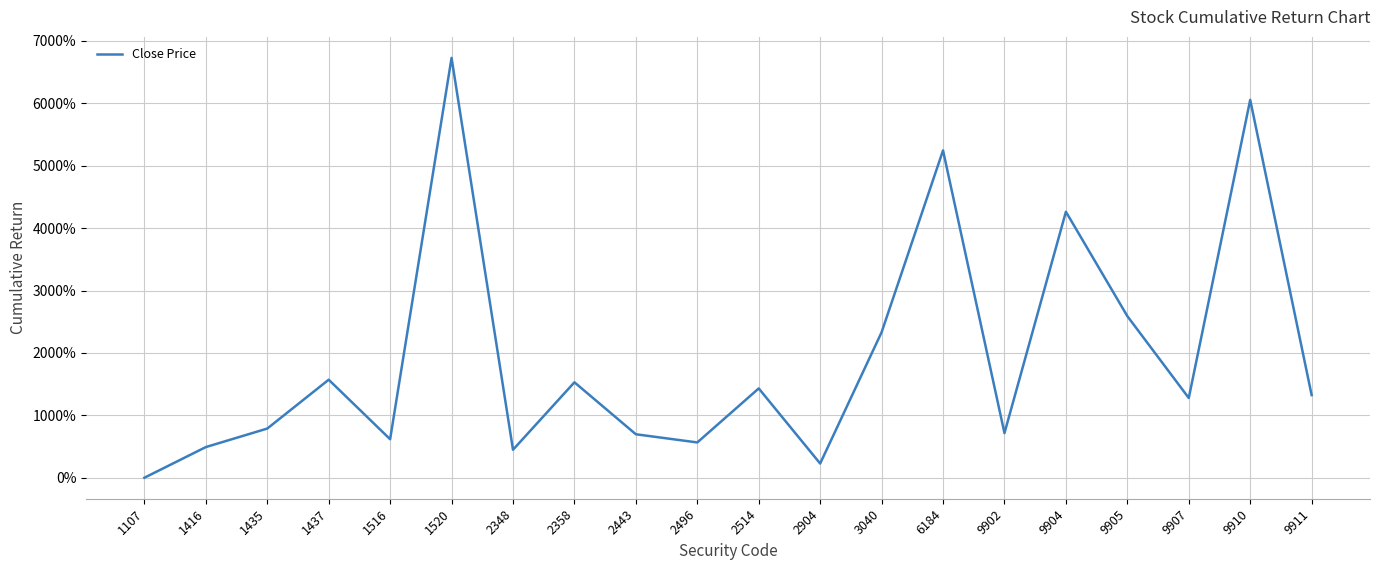

What is the difference between the values at 9910 and 9904?

1793.1